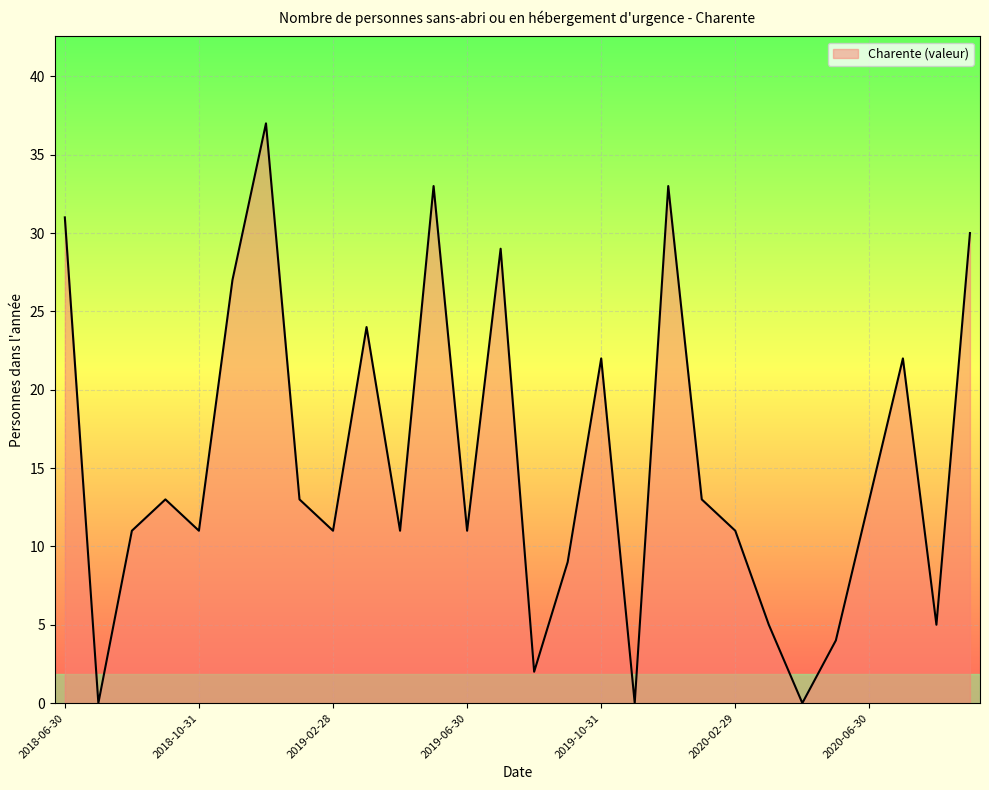

What is the maximum value shown in the chart?

37